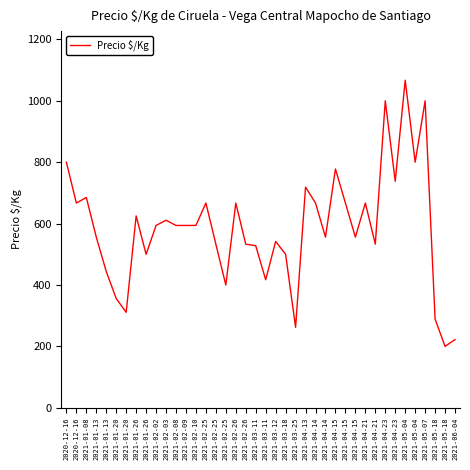

Does the chart have visible grid lines?

No